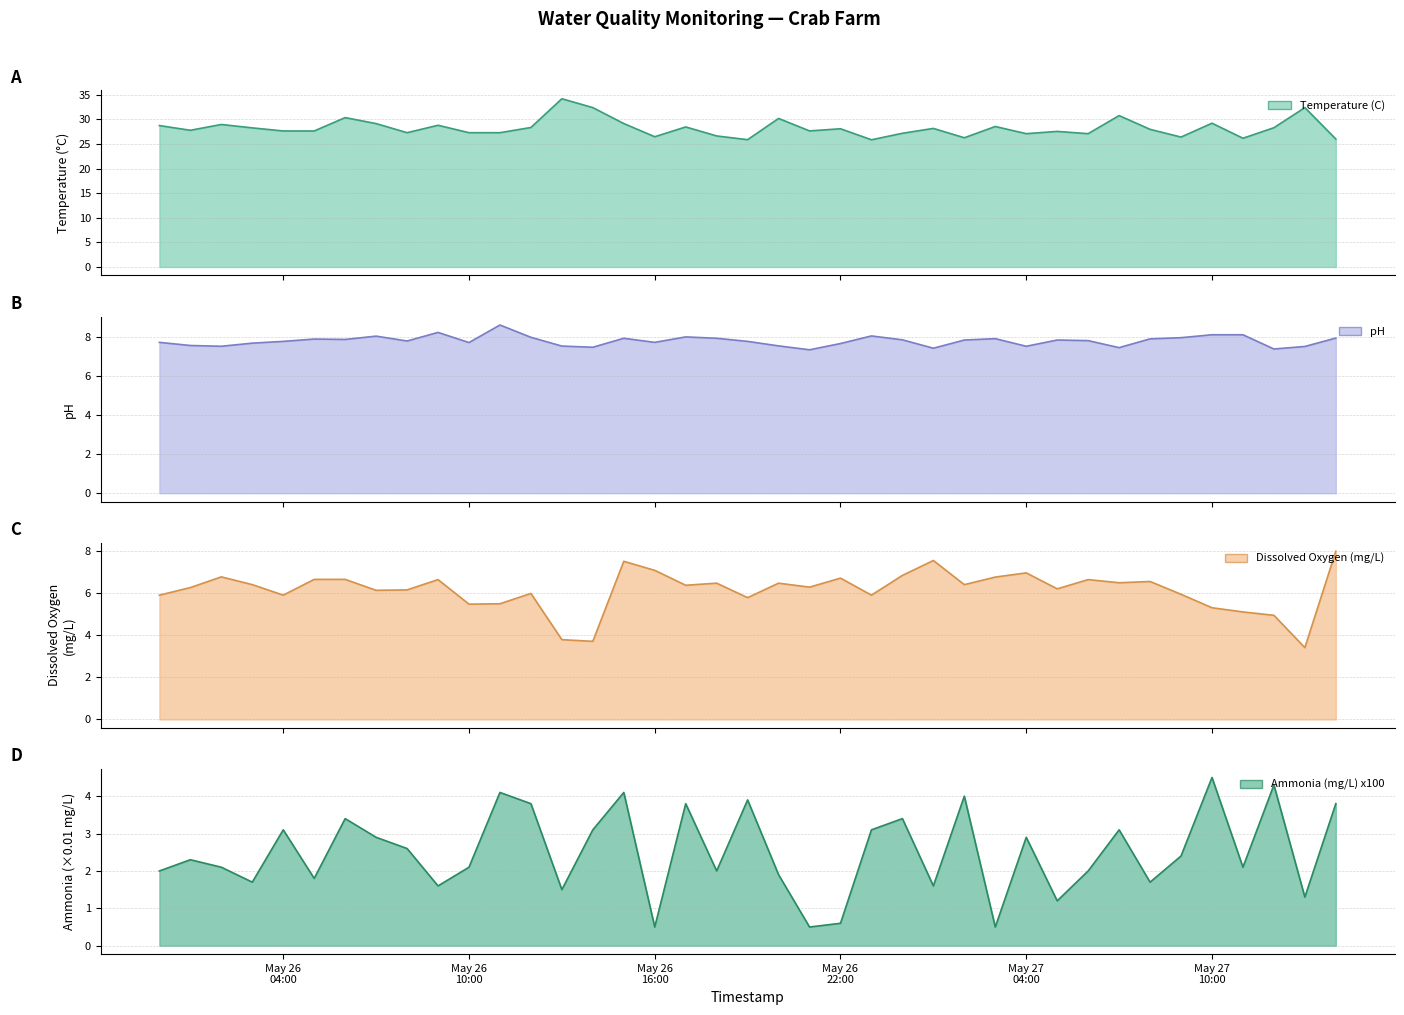

Which series changed the most between 2025-05-26 07:00 and 2025-05-27 02:00?

Temperature (C)